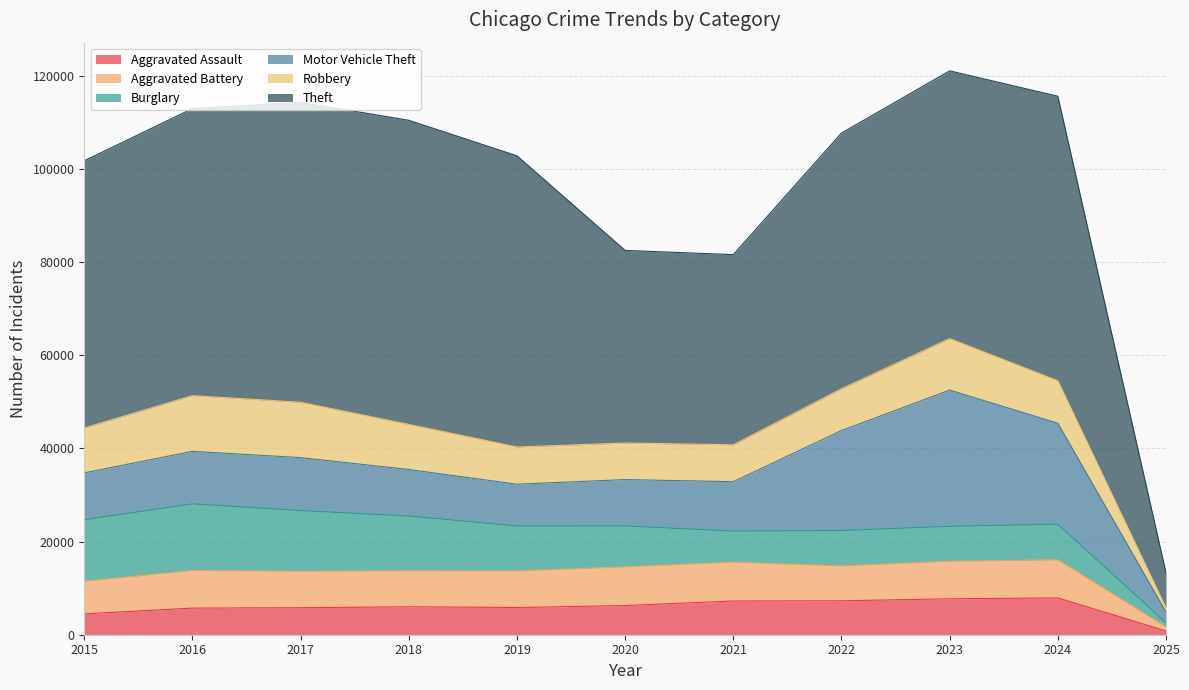

Which series has the largest total across all categories?

Theft